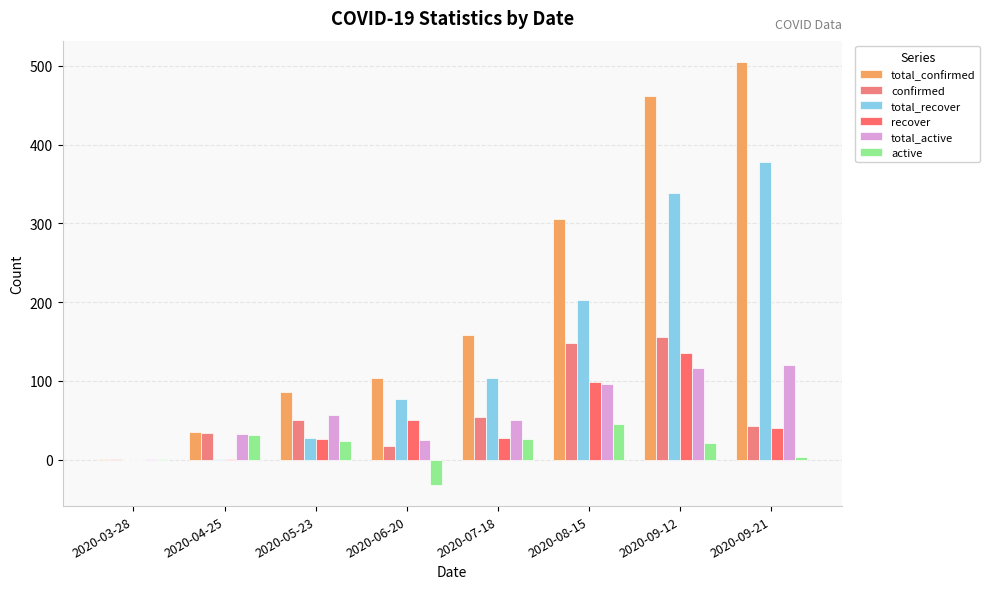

Count the number of categories in the chart.

8